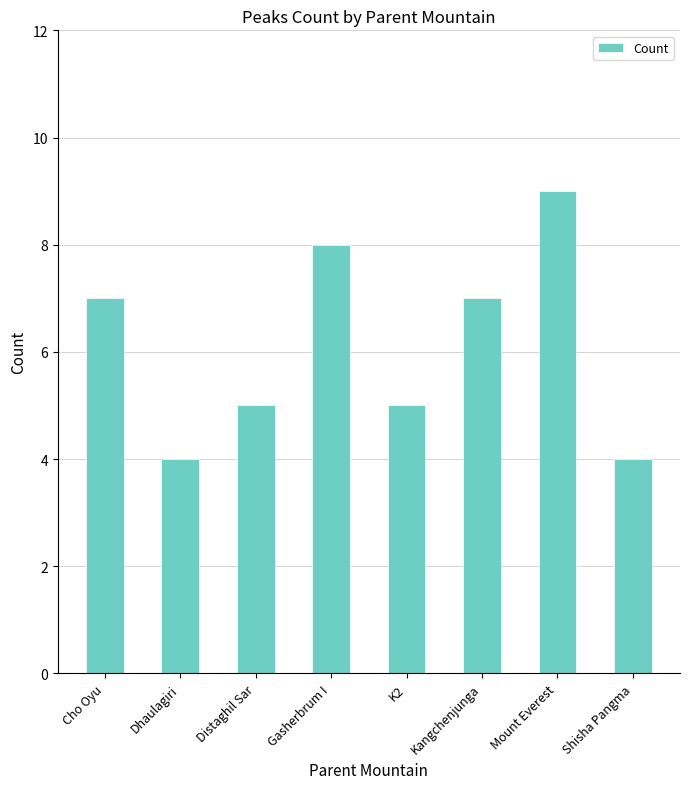

Read the value at Distaghil Sar.

5